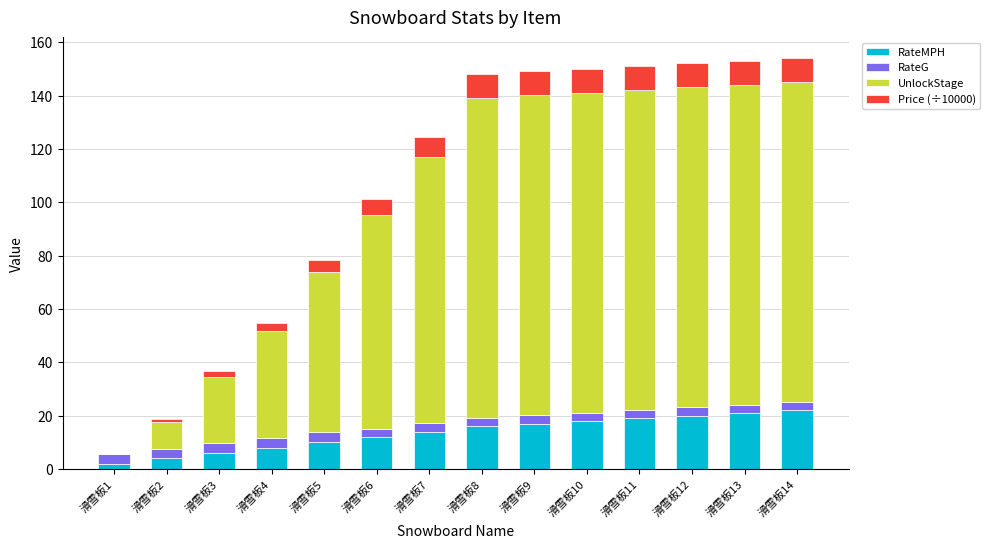

Is it true that RateMPH equals 14.0 at 滑雪板7?

True